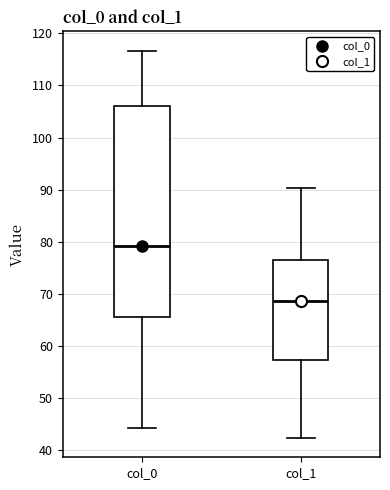

Comparing the boxes themselves (not the whiskers), which one is the tallest?

col_0